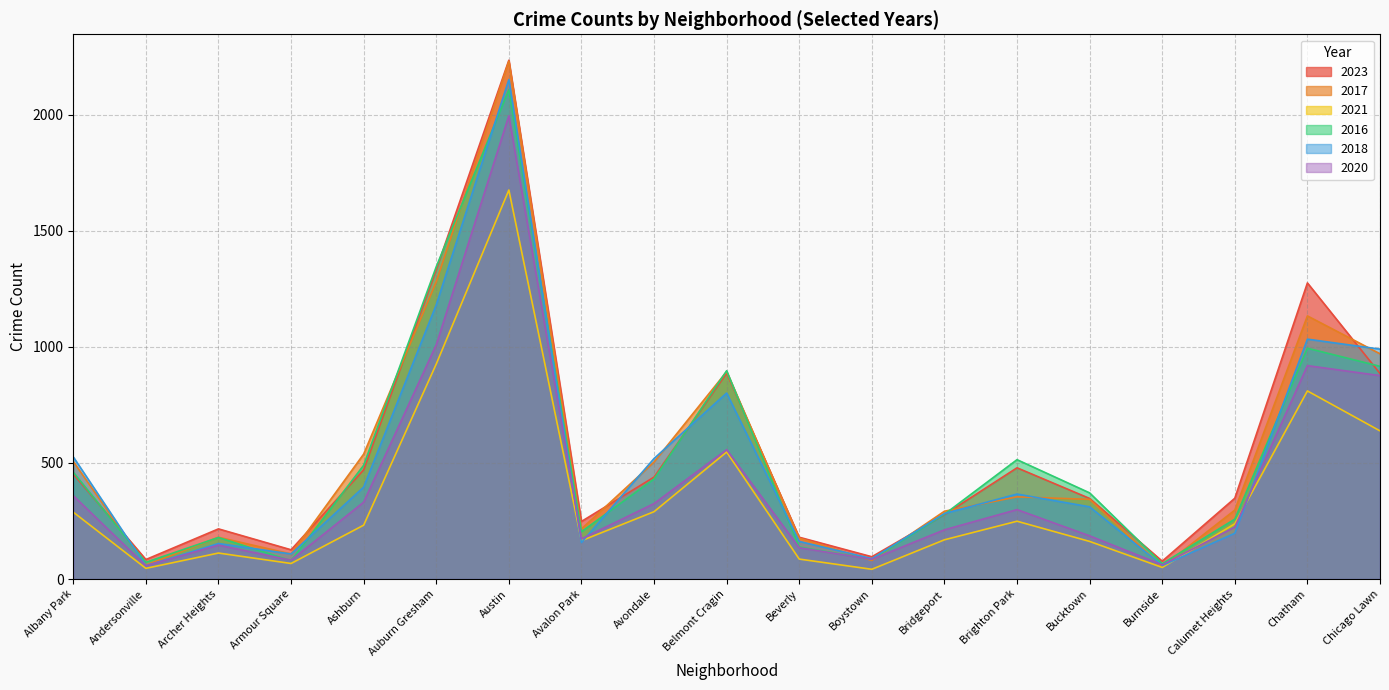

What are all the series names shown in the legend?

2023, 2017, 2021, 2016, 2018, 2020